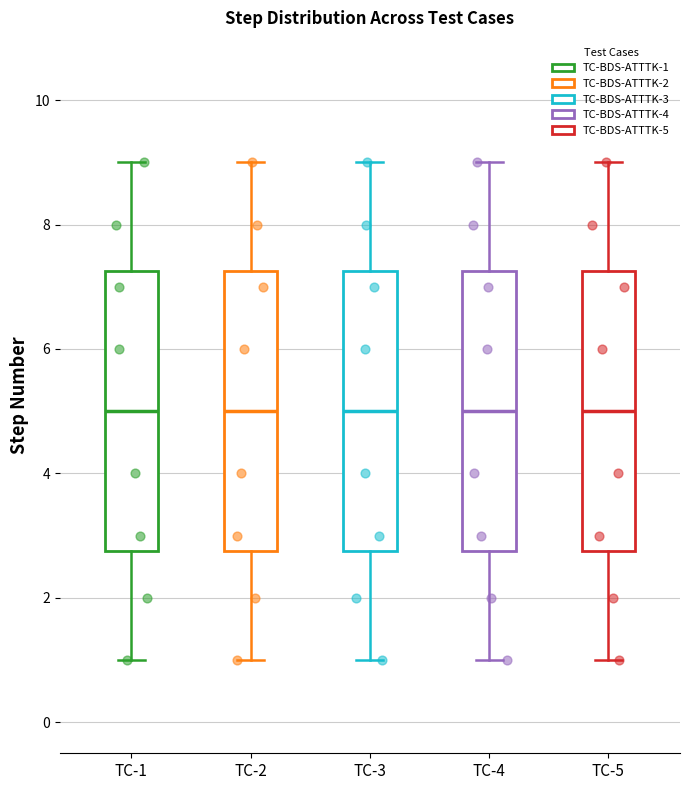

Where is the lower edge of the box for TC-1 on the y-axis? The values are not printed on the chart, so give them approximately, as read against the axis.

2.8